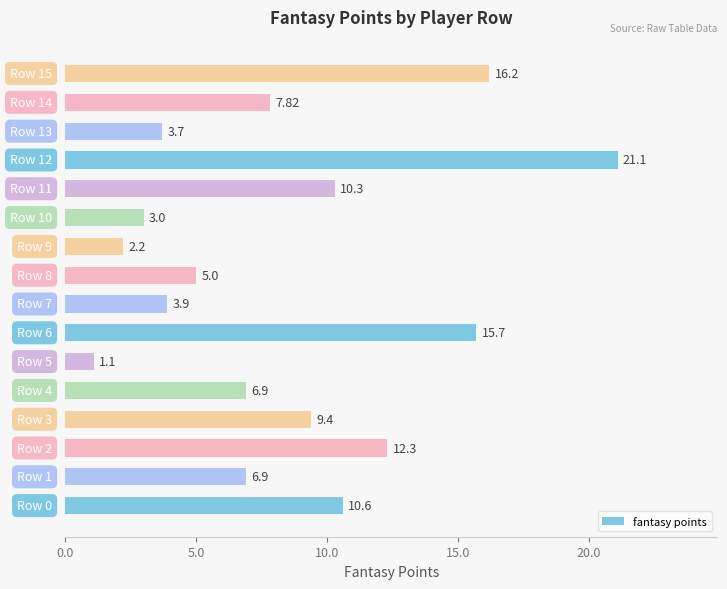

Does the chart contain any negative values?

No